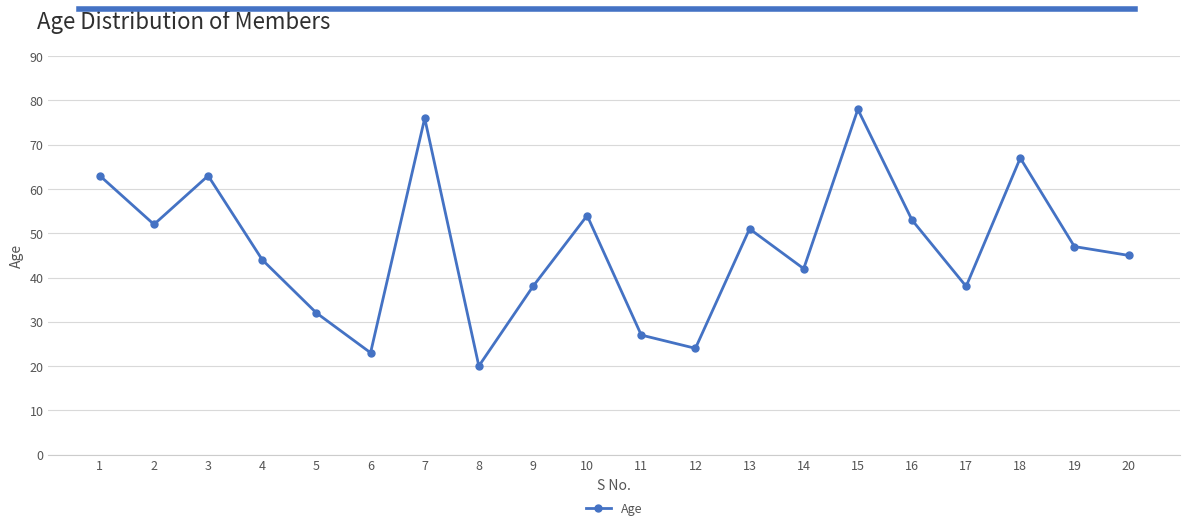

What is the value of the 7th point from the left?

76